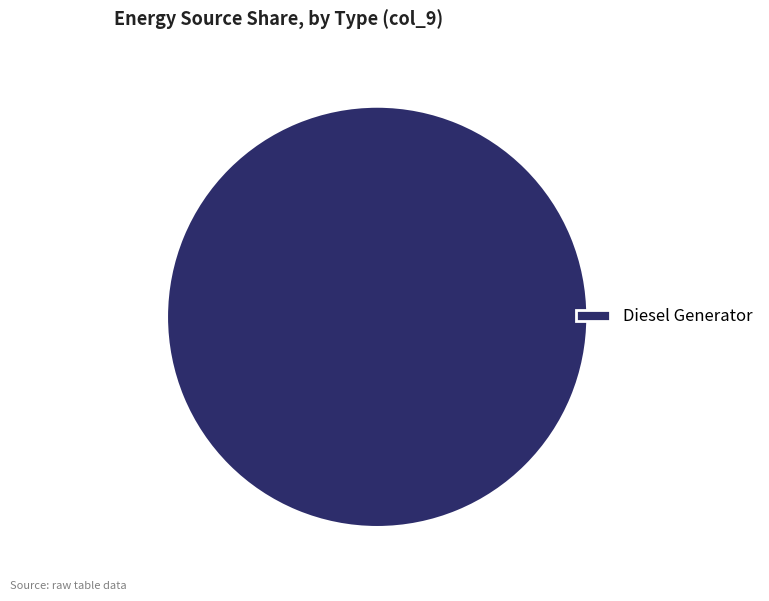

What is the majority slice?

Diesel Generator